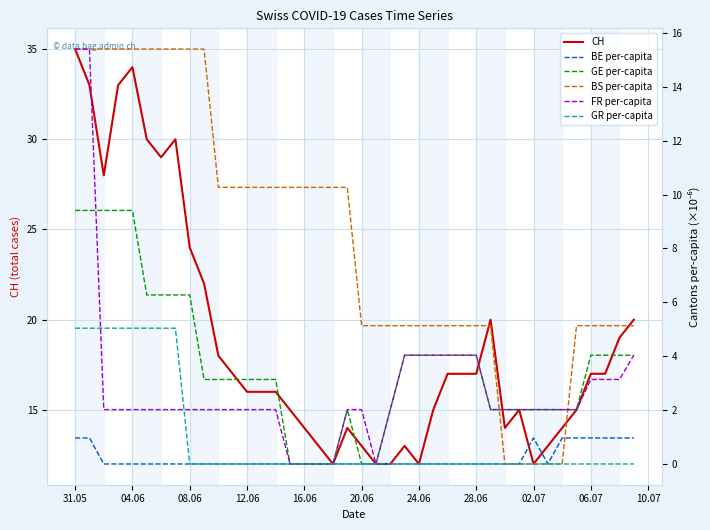

The CH series shows 35 at 31.05. True or false?

True